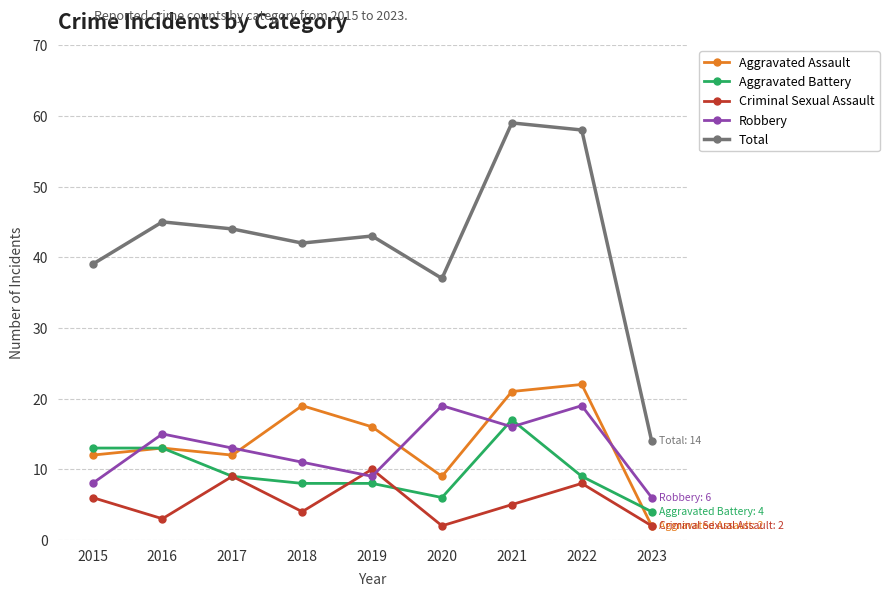

Is this an area chart (filled region under the line)?

No